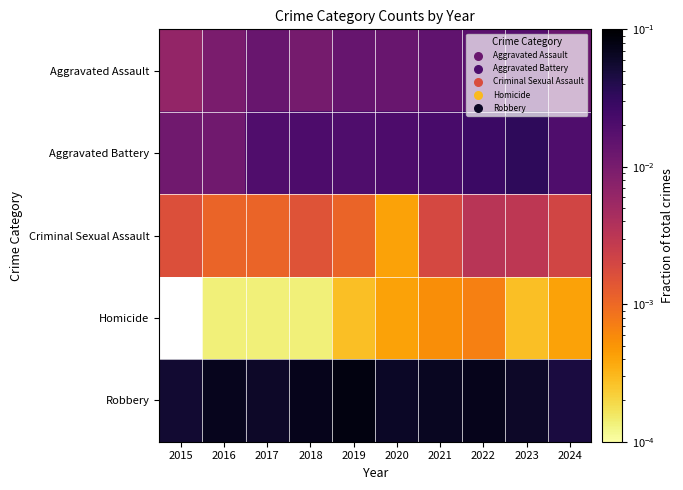

At how many categories does at least one series exceed 0?

10